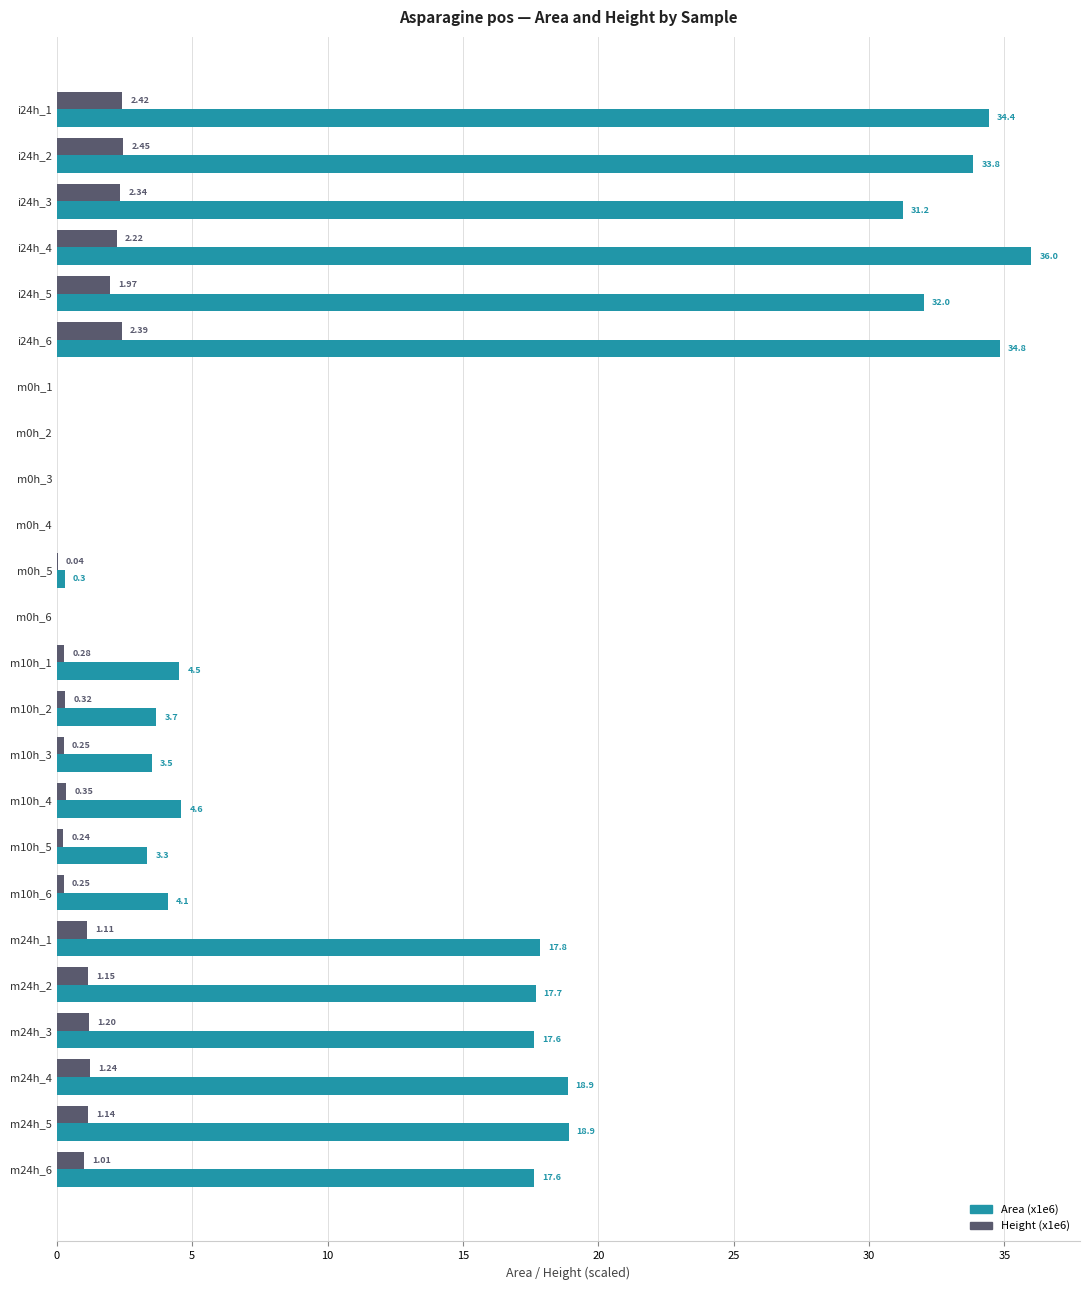

What is the sum of the Area (x1e6) values at i24h_4 and m10h_1?

40.5